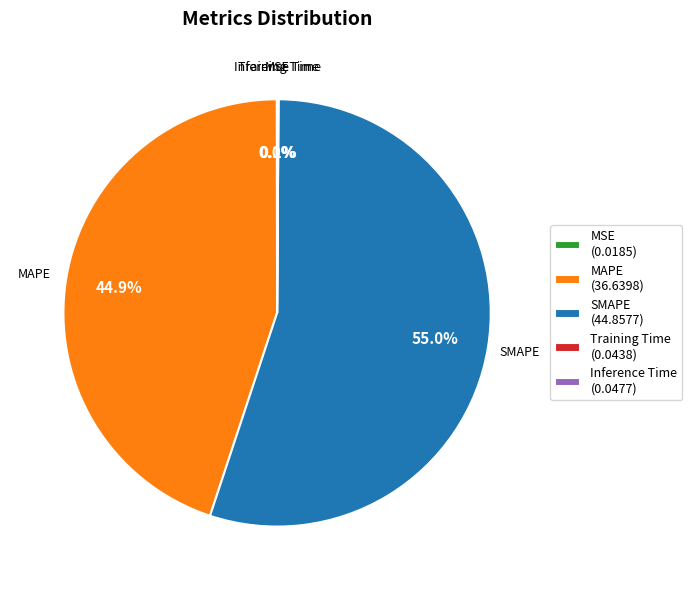

Which category has the biggest portion of the pie?

SMAPE